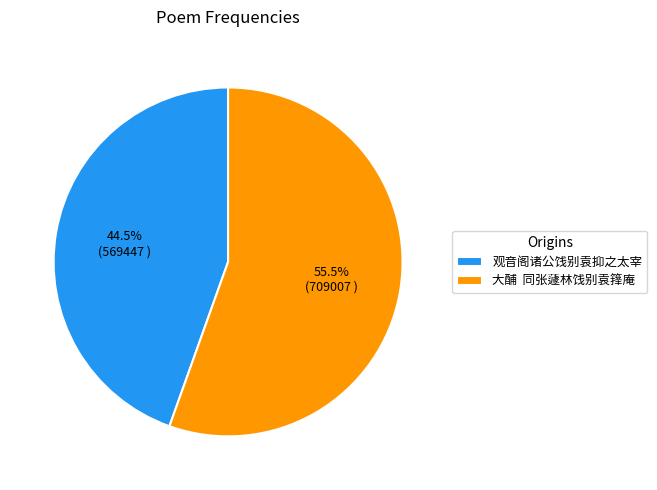

Approximately how many times larger is the value at 观音阁诸公饯别袁抑之太宰 compared to 大酺 同张蘧林饯别袁箨庵?

0.8